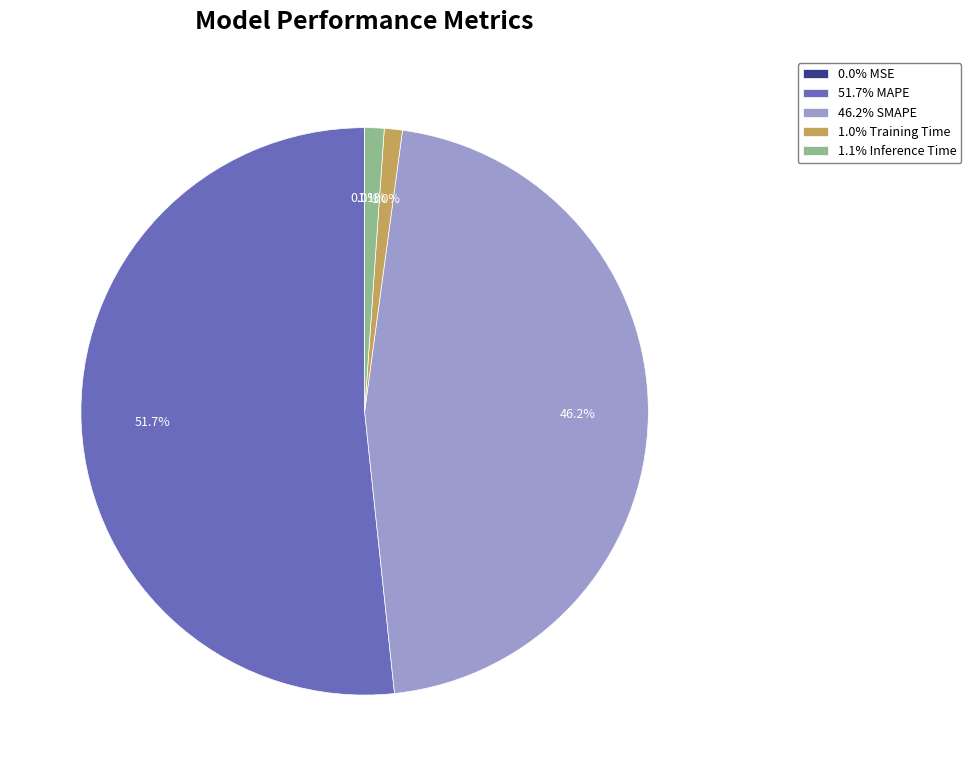

What is the largest slice in the pie chart?

51.7% MAPE